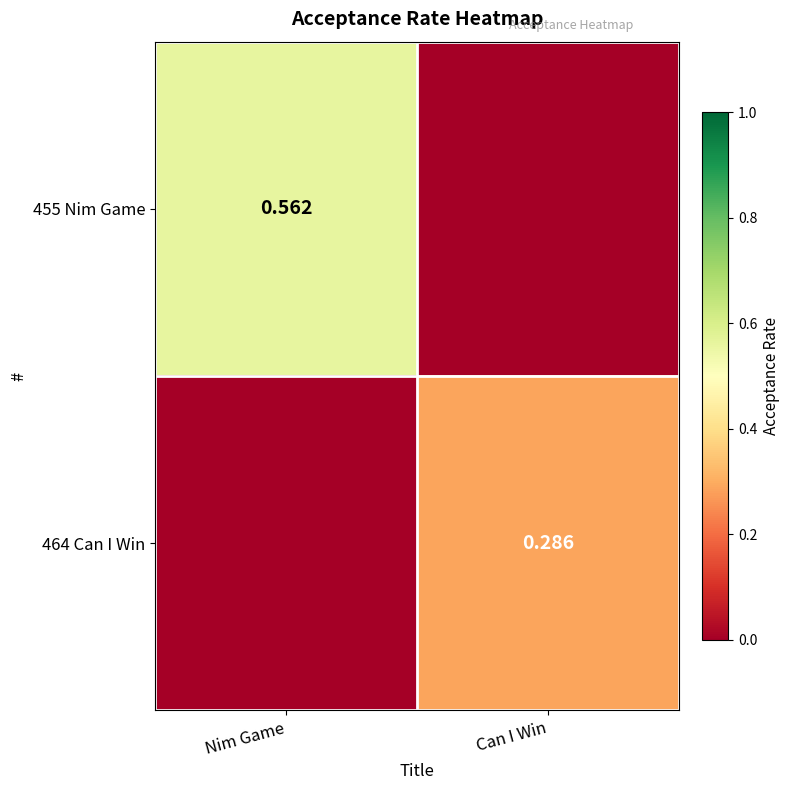

List the series in order of their overall mean, lowest first.

464 Can I Win, 455 Nim Game